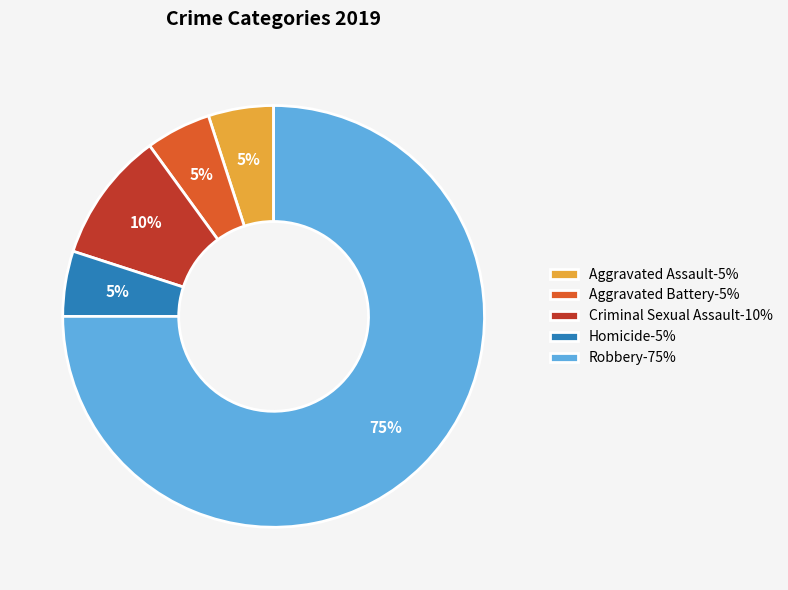

How many segments does this pie chart have?

5